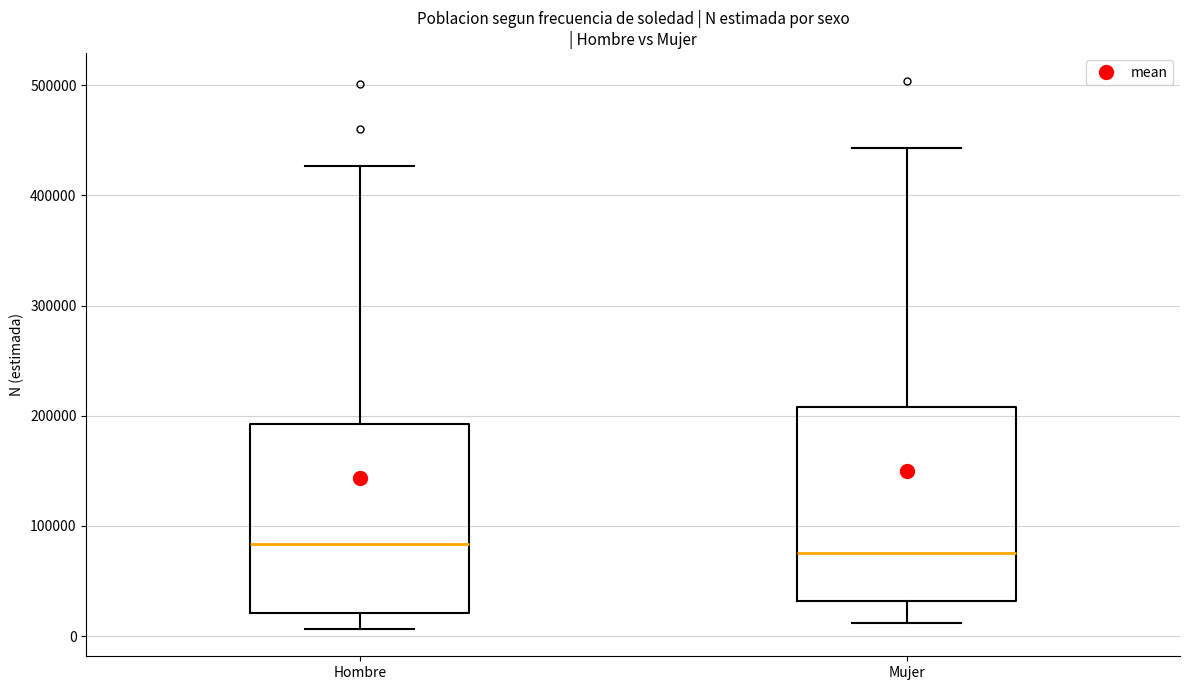

Reading left to right, transcribe this box plot: for each box, give where its median line is, the range the box spans, and where its two whiskers end, as read against the y-axis. The values are not printed on the chart, so give them approximately, as read against the axis.

Hombre: median 80000, box 20000 to 190000, whiskers 10000 to 430000
Mujer: median 80000, box 30000 to 210000, whiskers 10000 to 440000